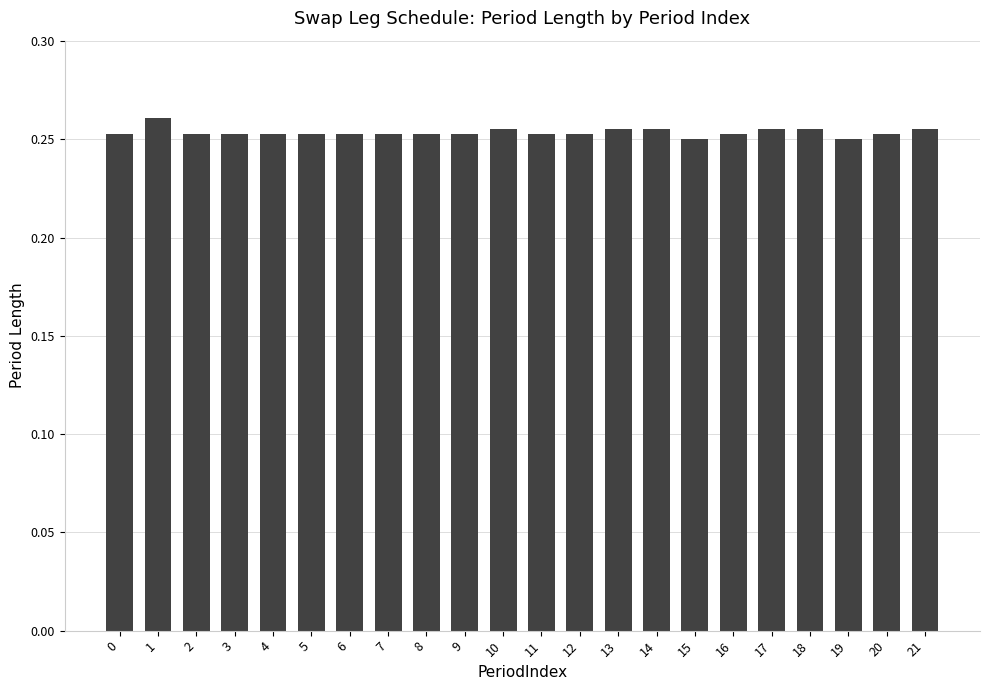

True or false: the data shows 0.1 at 18.

False